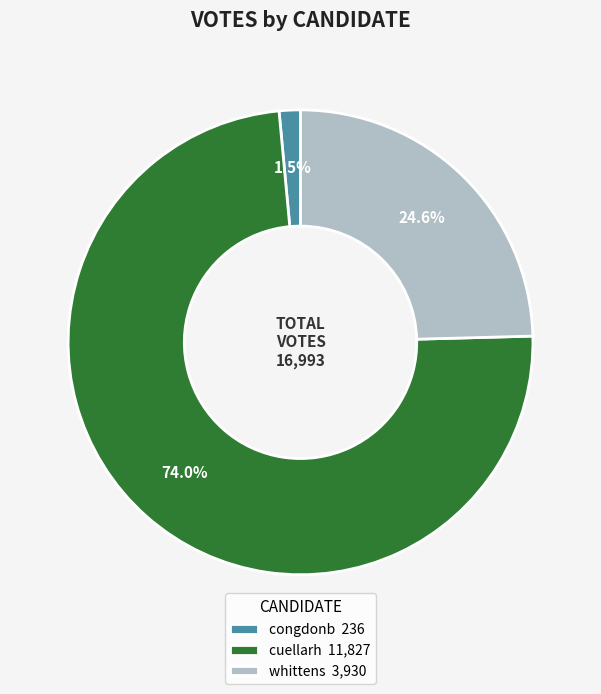

How many slices are in this pie chart?

3